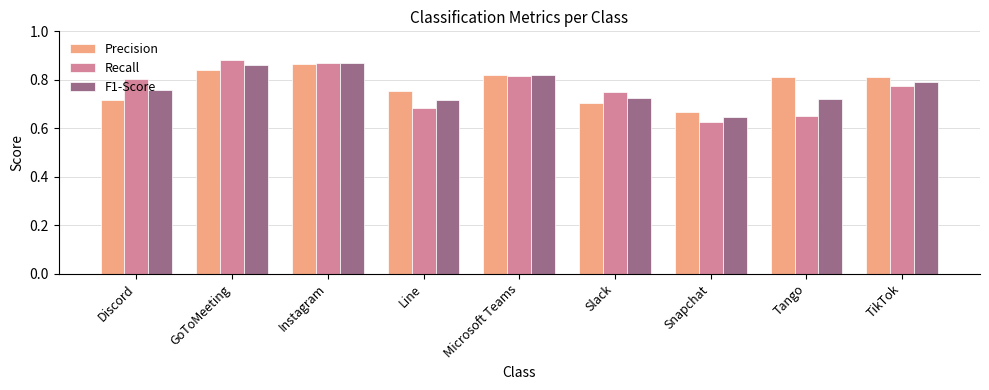

The Recall series shows 1.1 at Snapchat. True or false?

False